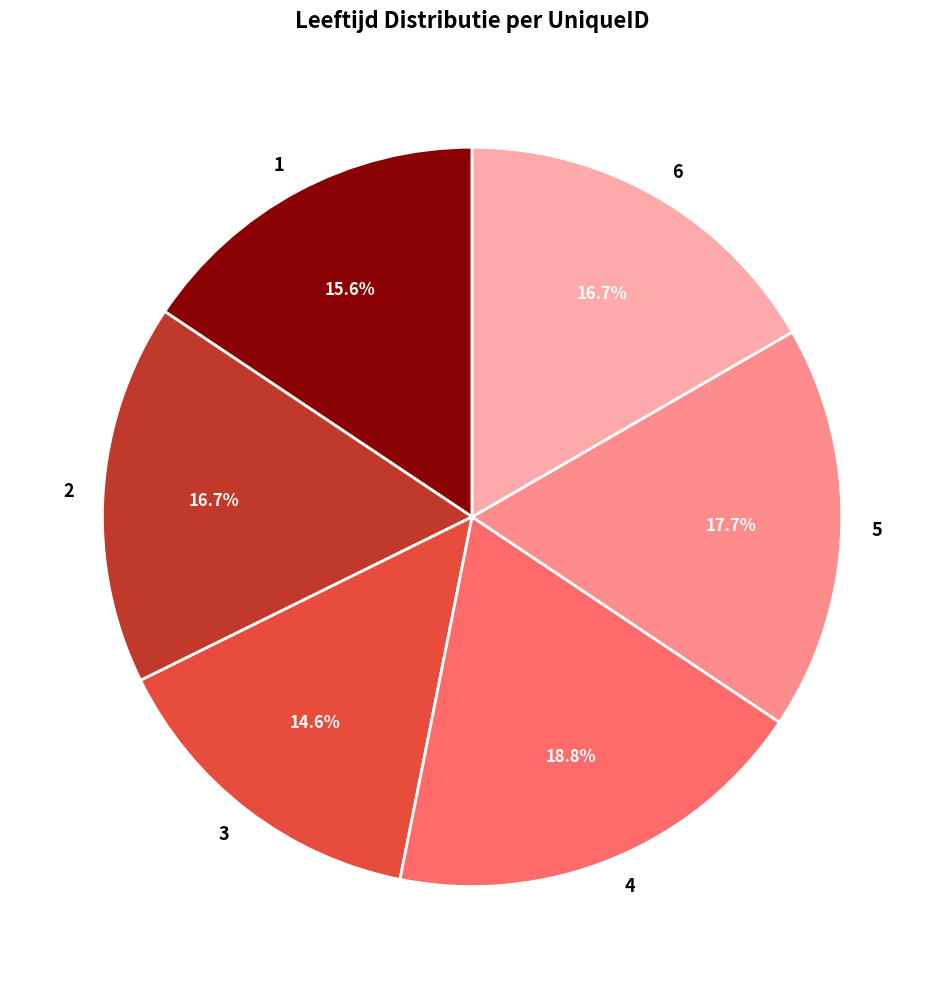

Approximately how many times larger is the value at 3 compared to 4?

0.8